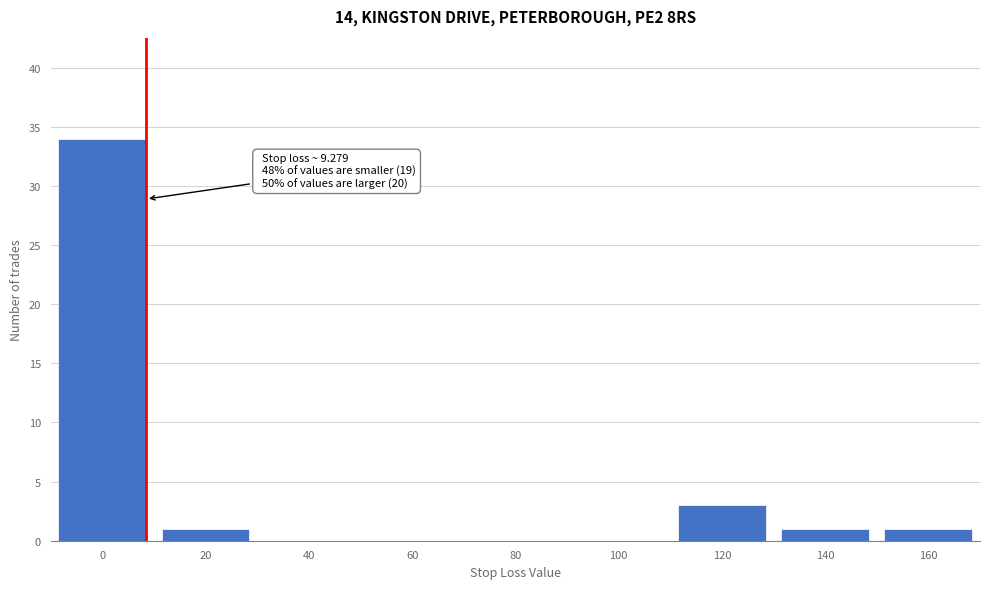

Reading right to left, transcribe all the data shown in this chart.

160=1	140=1	120=3	100=0	80=0	60=0	40=0	20=1	0=34